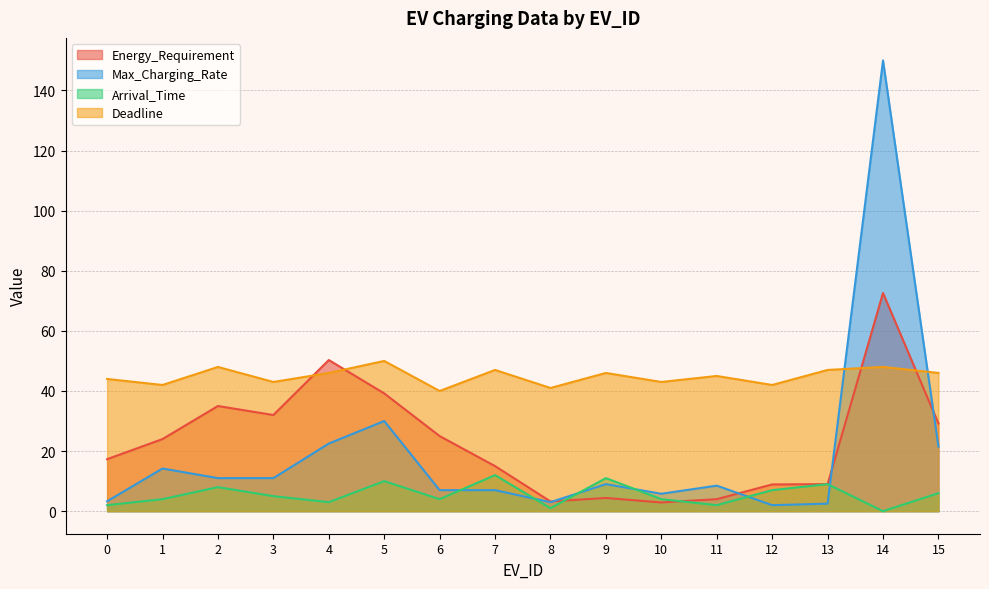

At which label is Max_Charging_Rate closest to 76?

5